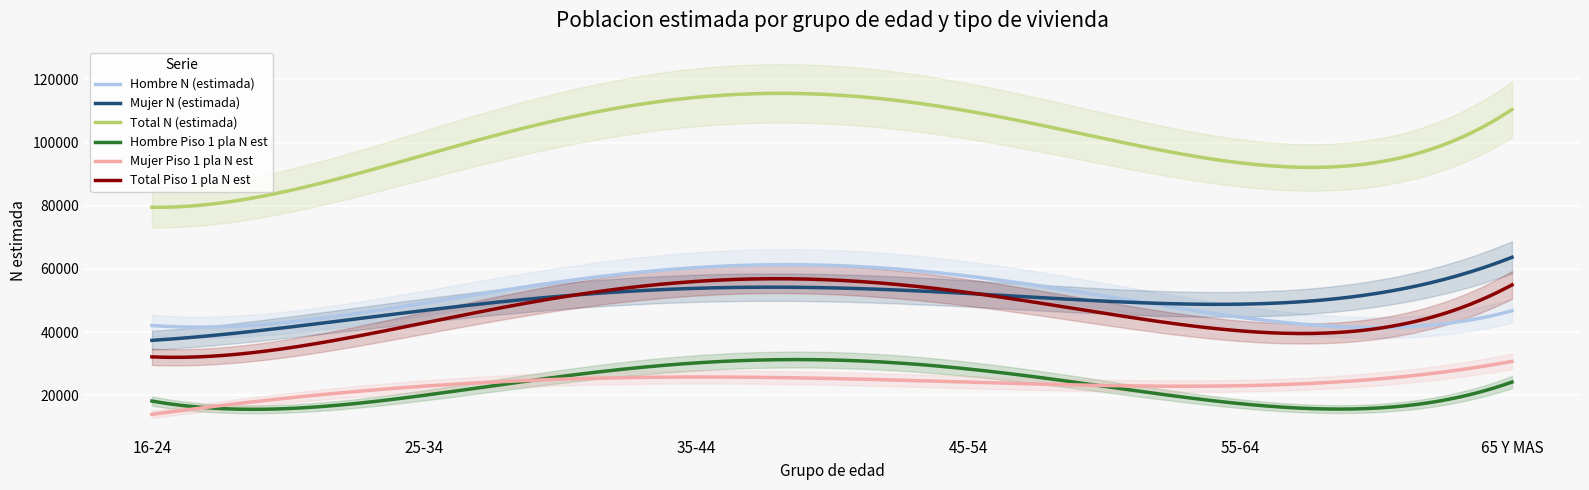

What position from the right is 55-64?

2